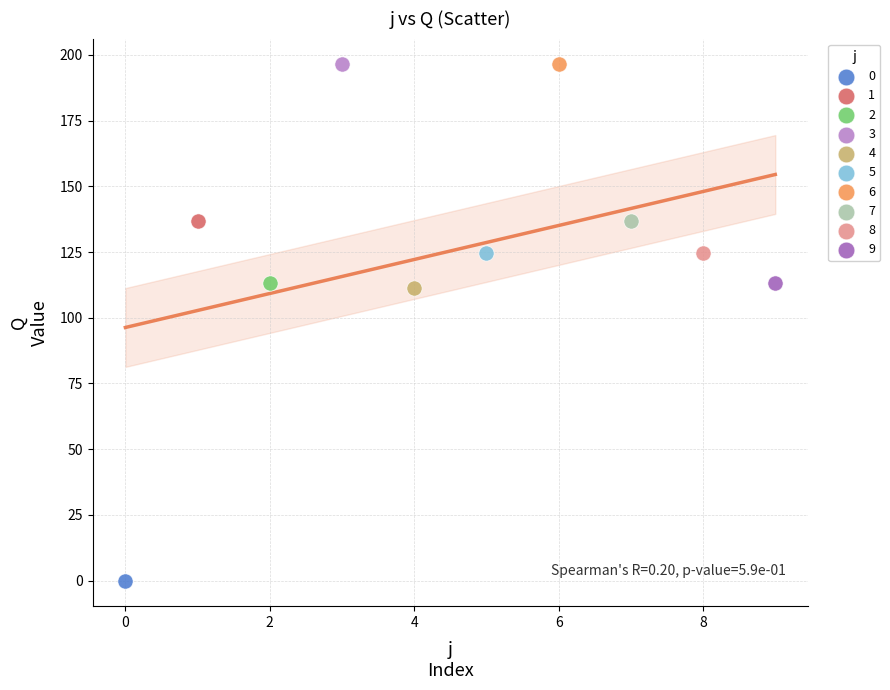

Which series reaches the minimum Y coordinate?

0